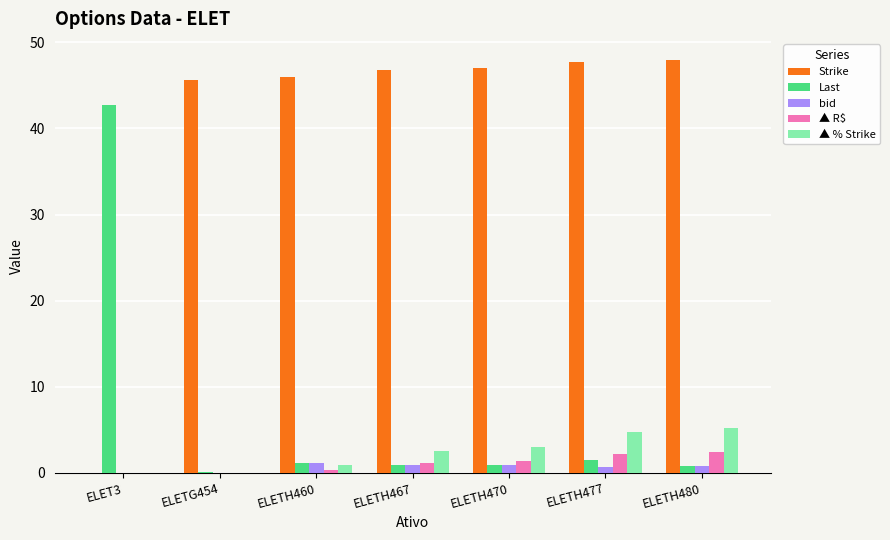

Is the value of ▲ % Strike at ELET3 greater than the value of ▲ R$ at ELETH480?

No